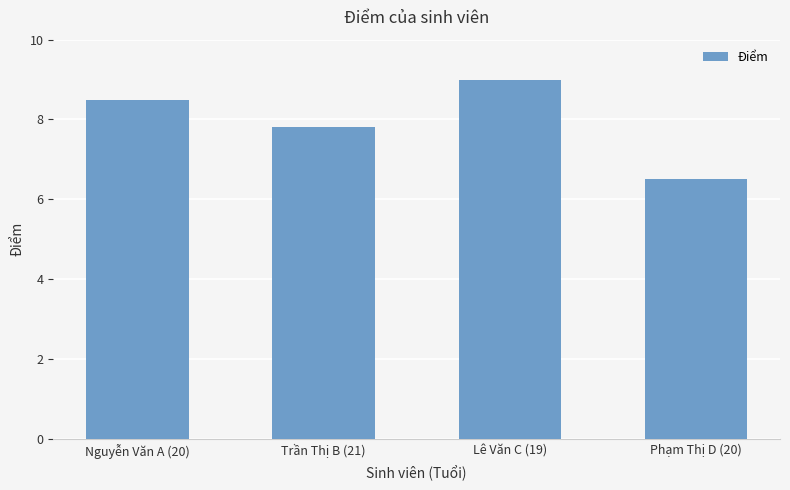

What is the change in value from Nguyễn Văn A (20) to Lê Văn C (19)?

+0.5